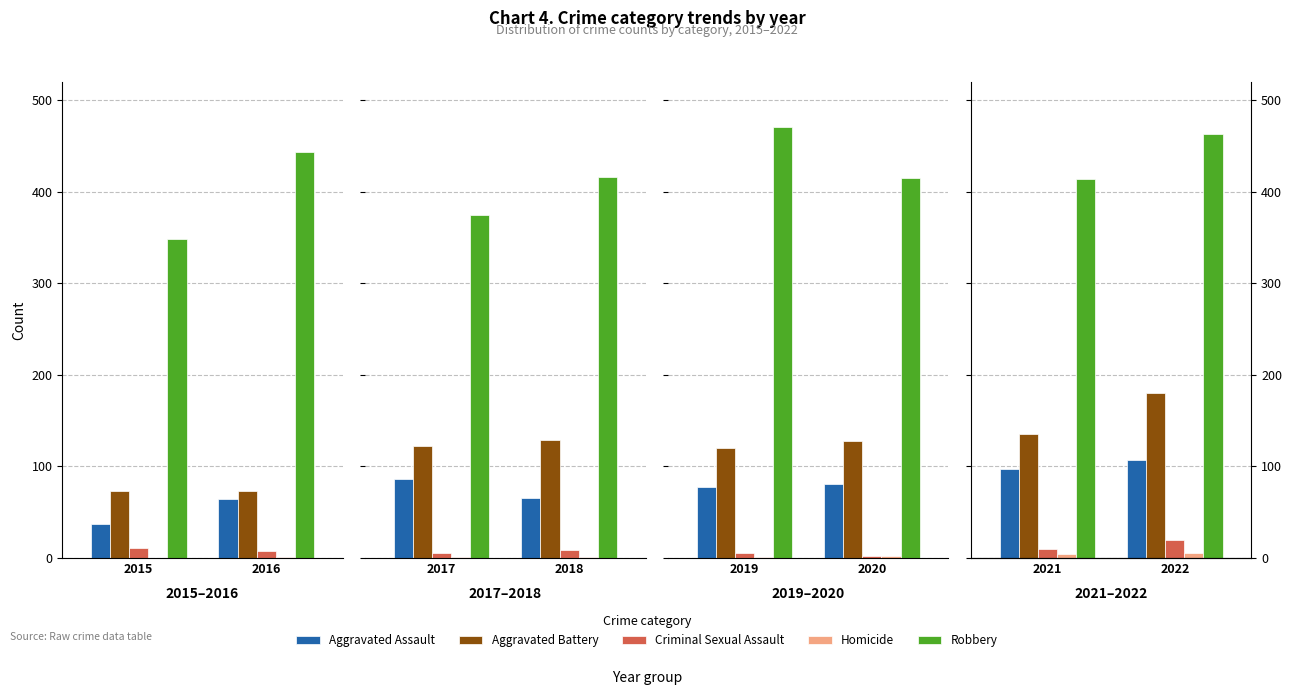

What is the value of the Robbery bar at the 2nd from the left?

444